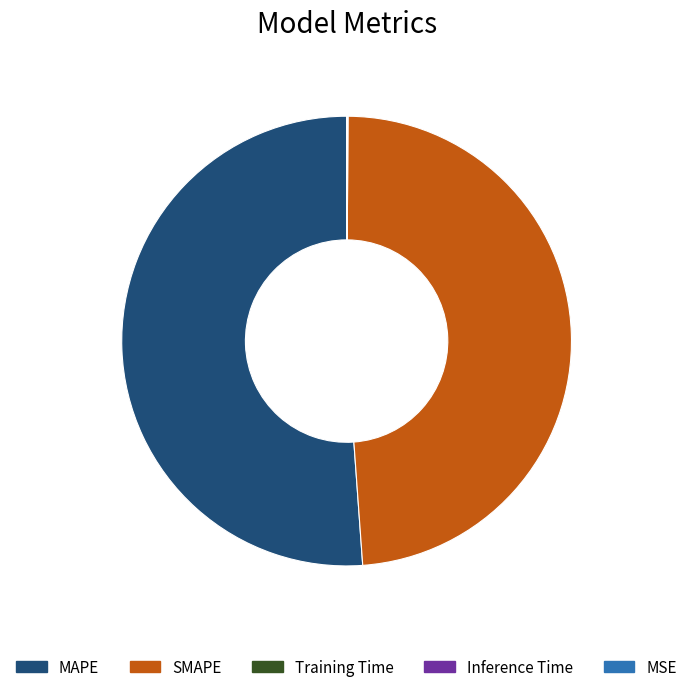

Does MAPE account for over 50% of the chart?

Yes